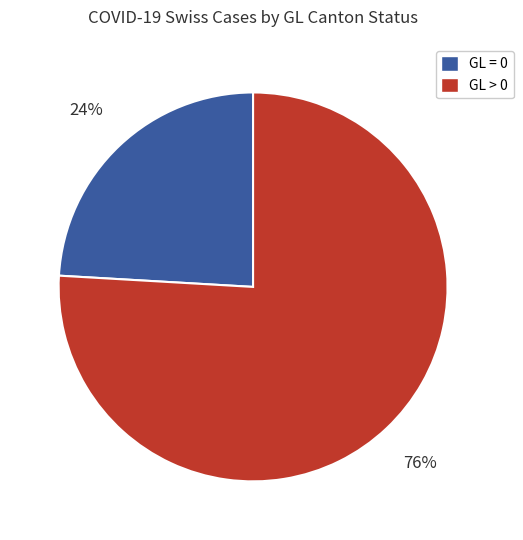

Is there a majority slice in this chart?

Yes